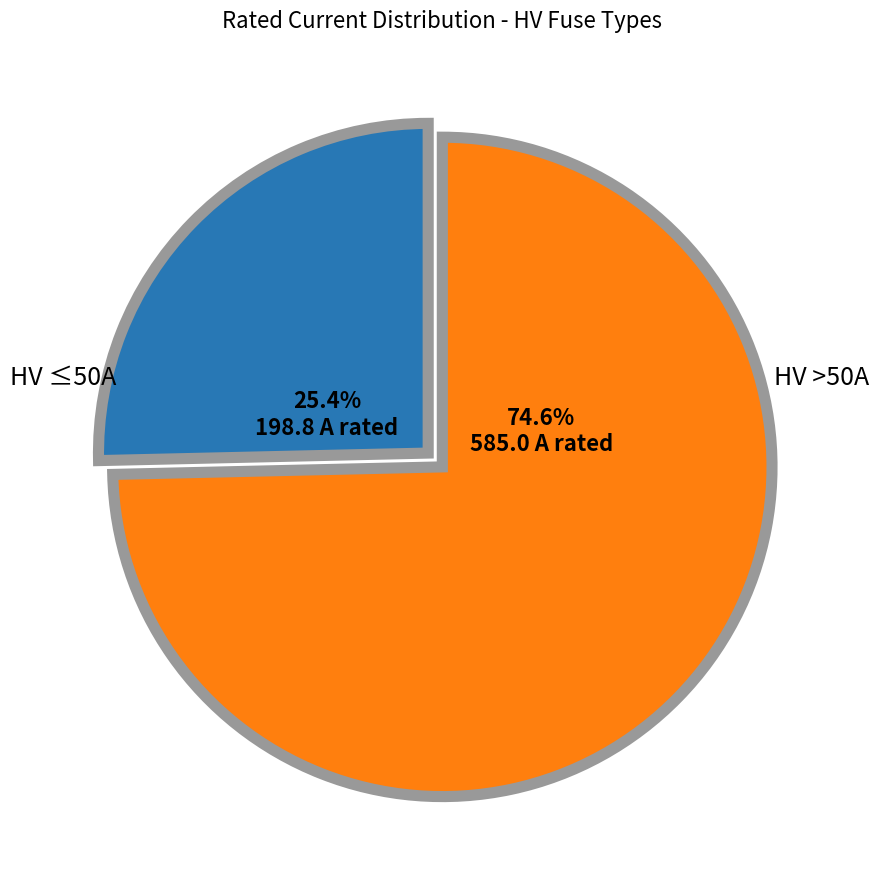

To the nearest percent, what is the difference between the largest and smallest slice percentages?

49%